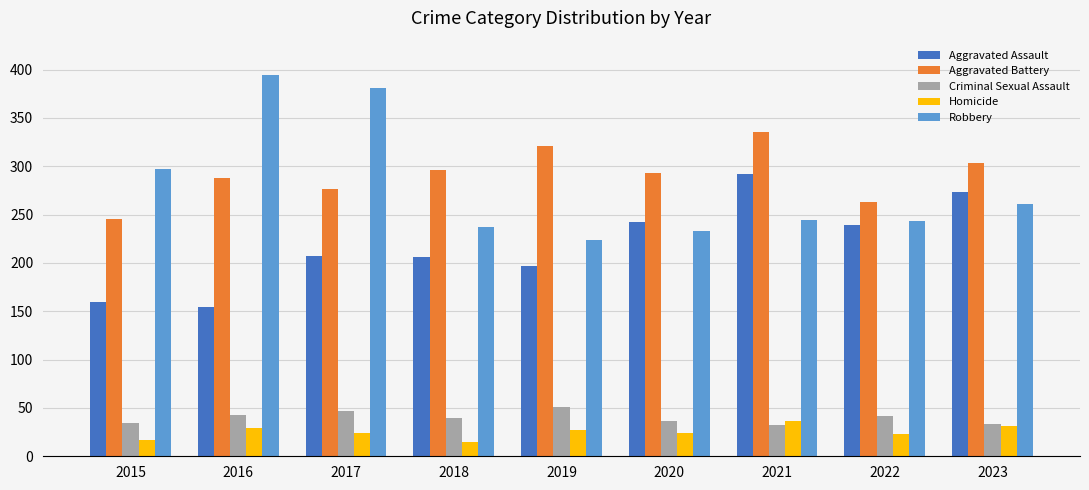

What is the minimum value for Aggravated Assault?

154